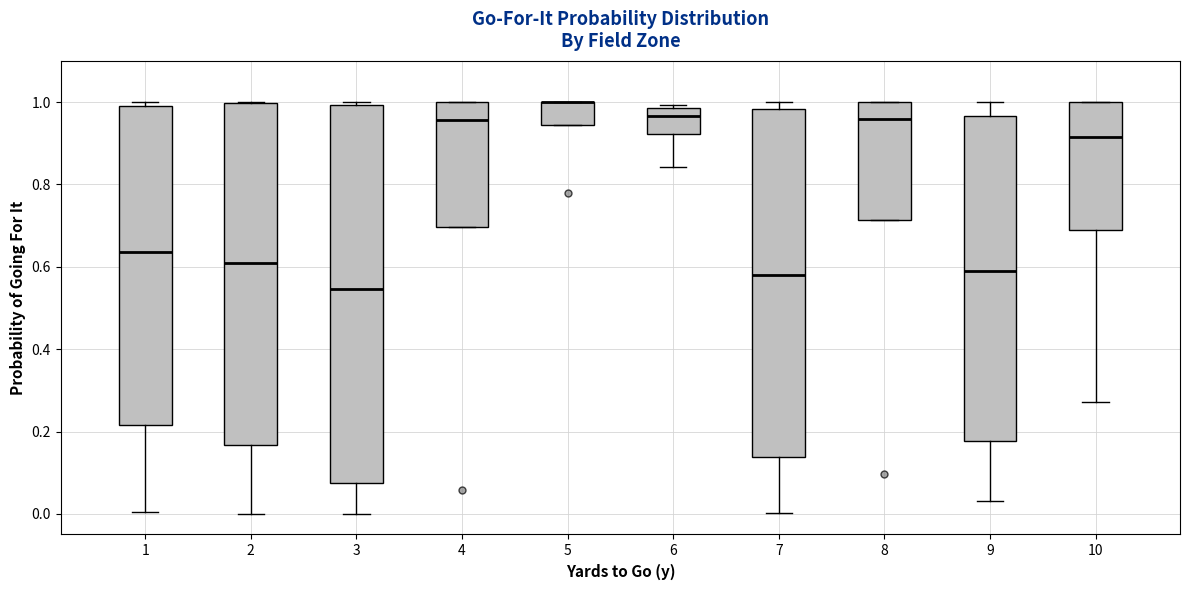

Where does the median line of the box at x = 6 sit on the y-axis? The values are not printed on the chart, so give them approximately, as read against the axis.

0.96